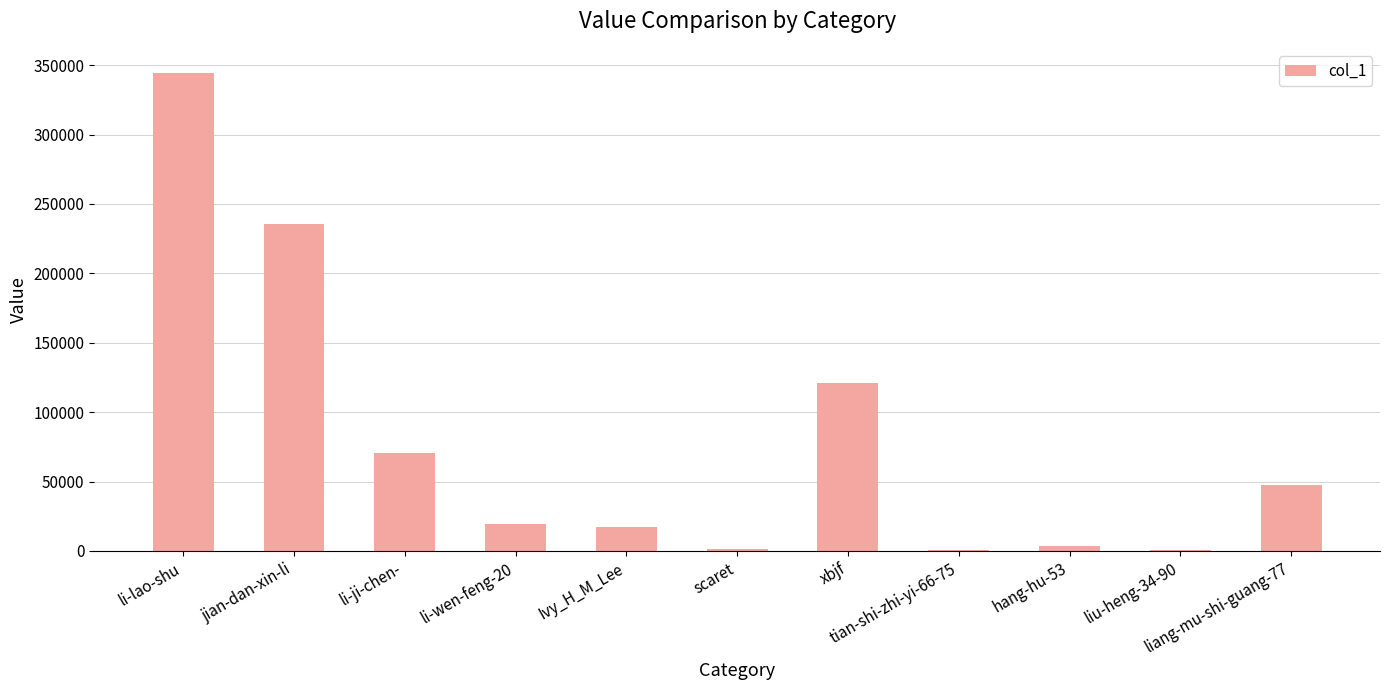

At which label does the data first exceed 19254?

li-lao-shu